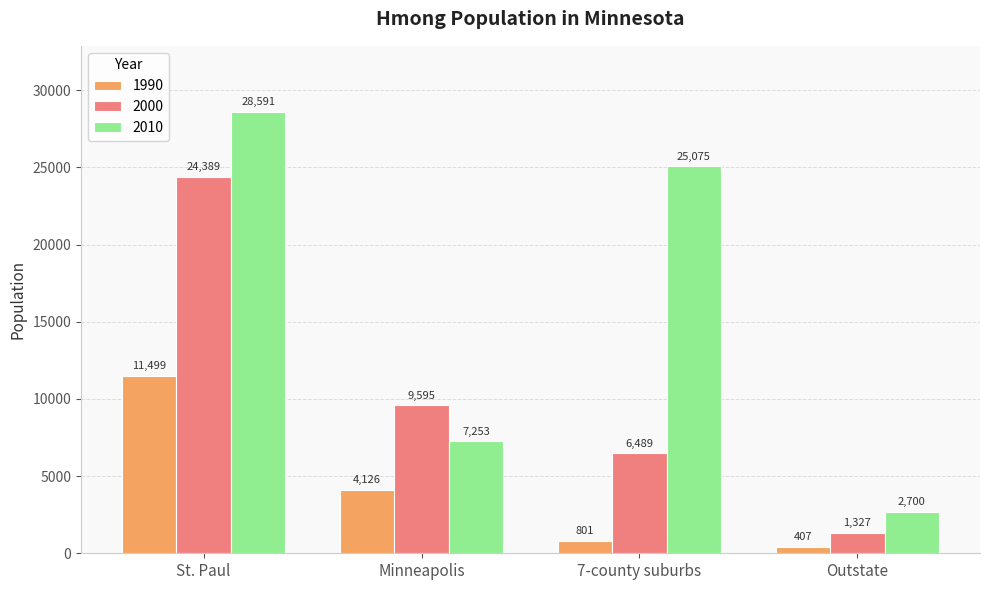

How many bars are there in each group?

3